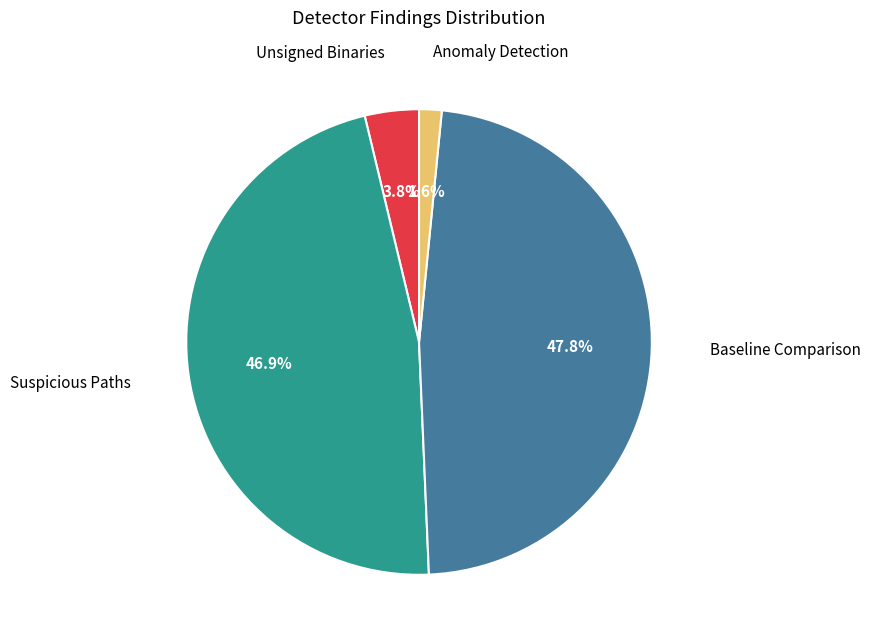

To the nearest percent, what portion does Baseline Comparison represent?

48%